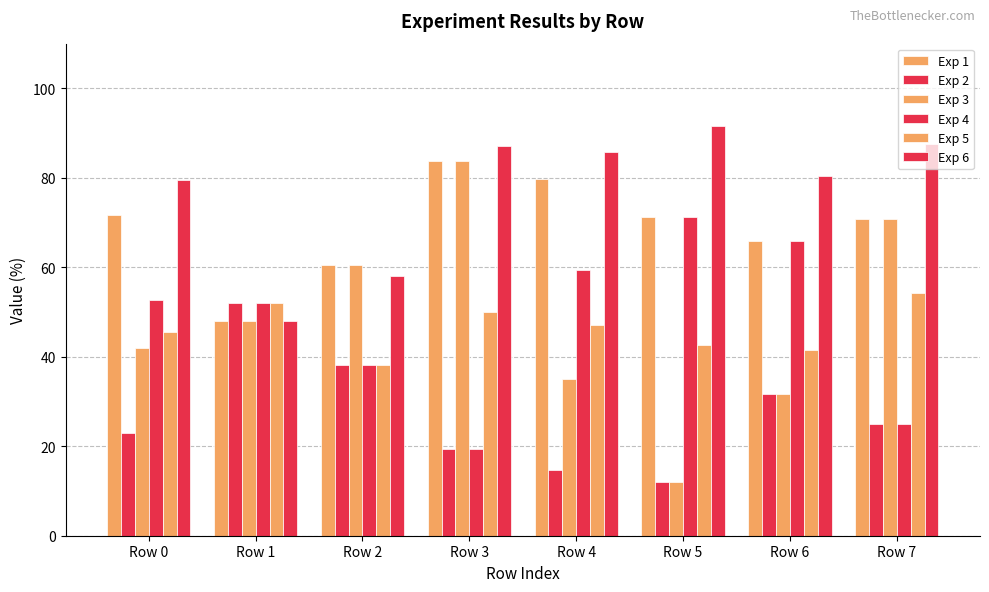

How many data points in Exp 5 are above 47?

4